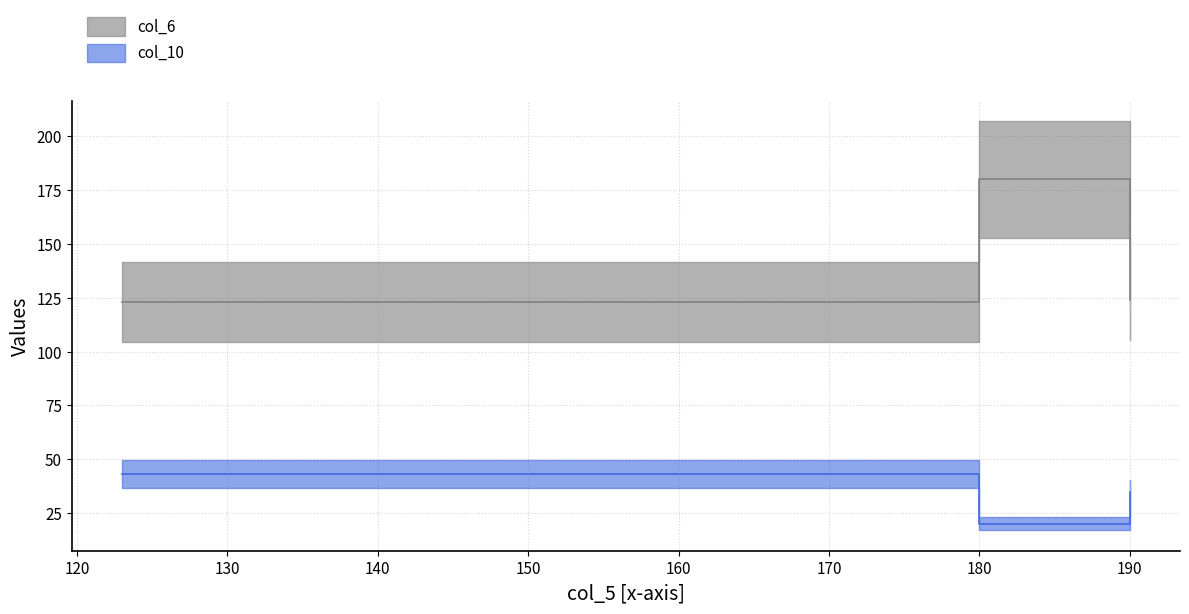

What are all the series names shown in the legend?

col_6, col_10